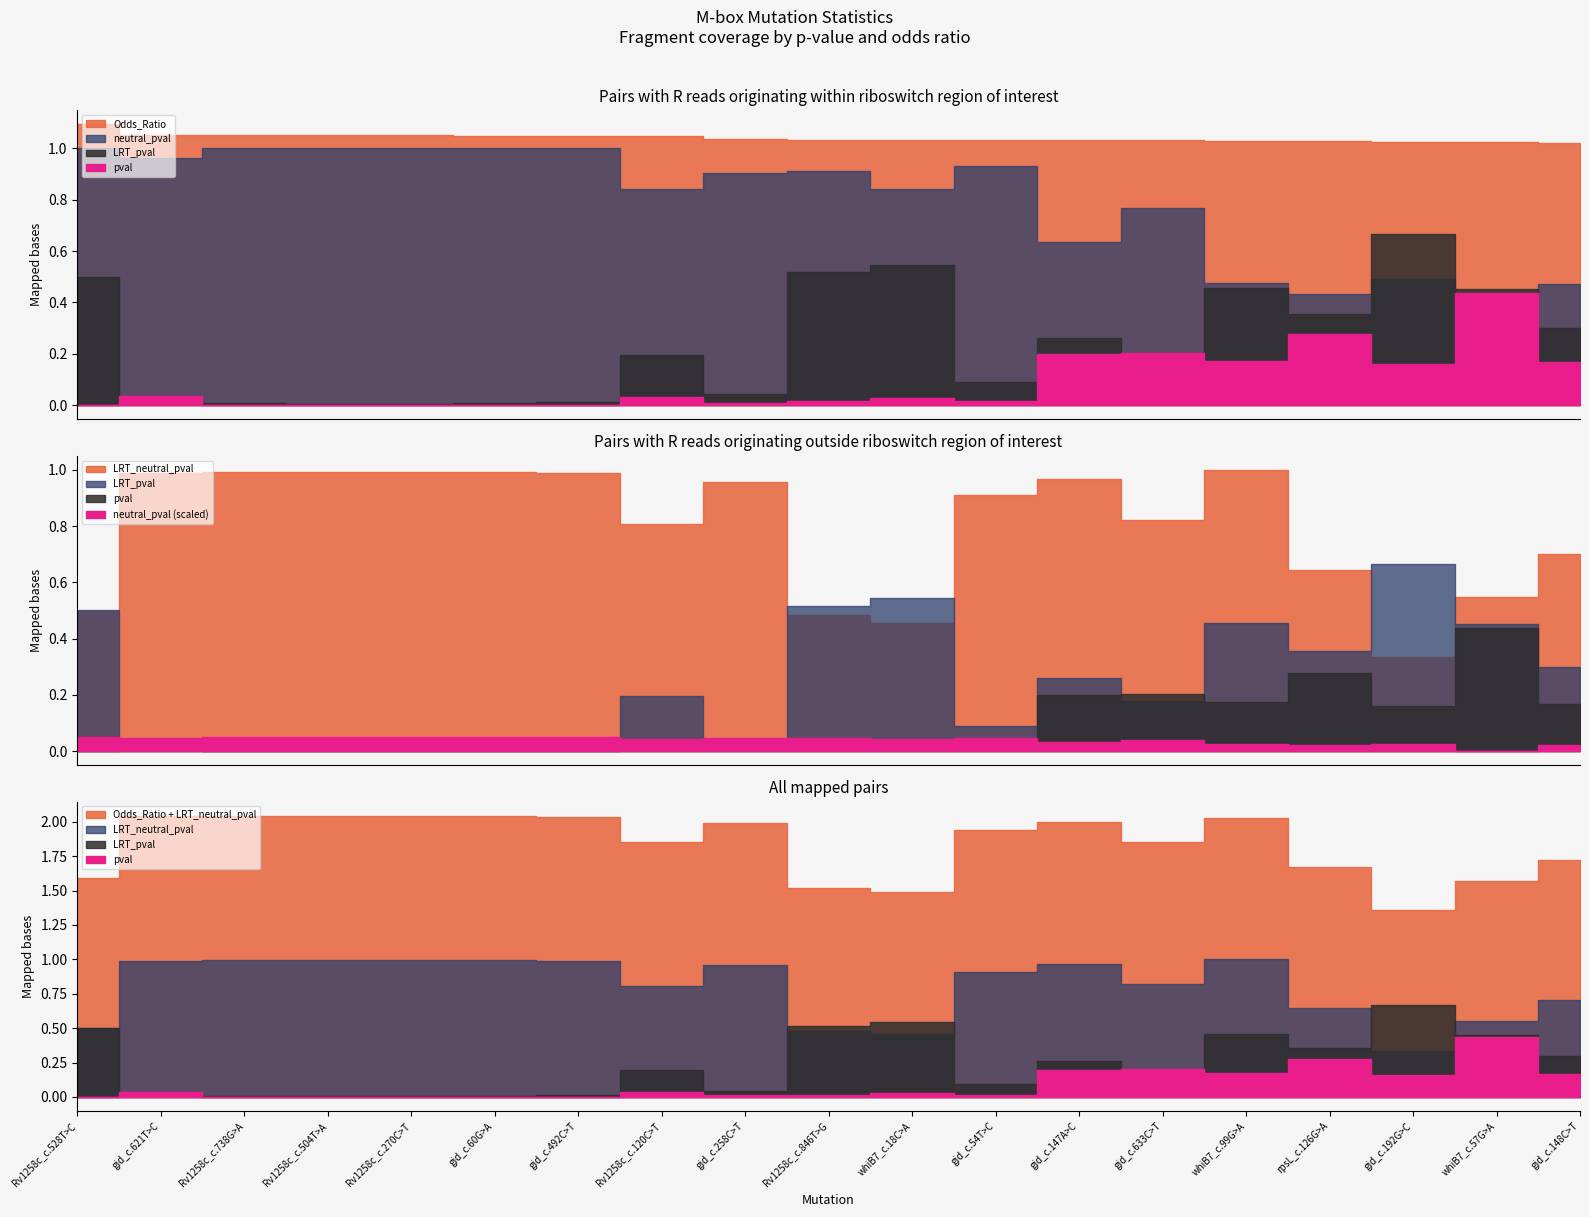

List the series in order of their peak value, highest first.

Odds_Ratio, neutral_pval, LRT_neutral_pval, LRT_pval, pval